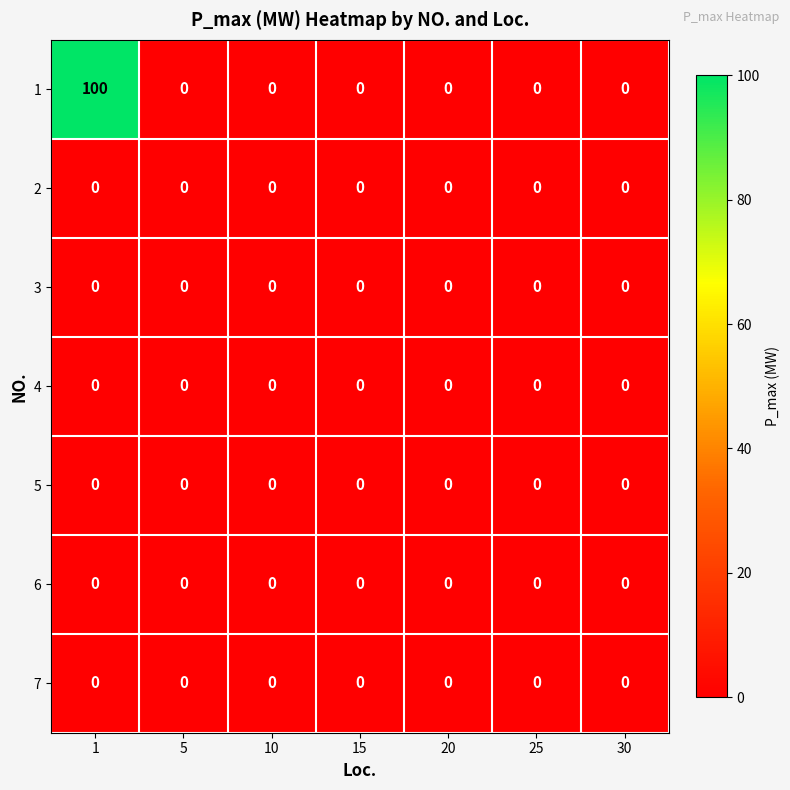

The value of 1 at 1 is 53. True or false?

False